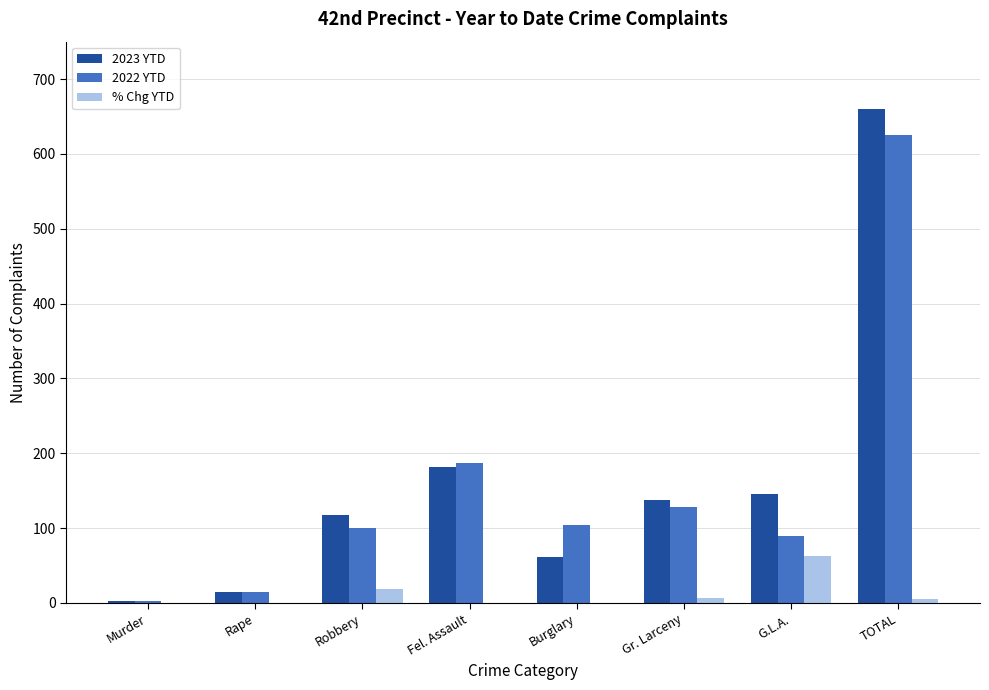

What is the highest value of the 2023 YTD series?

660.0